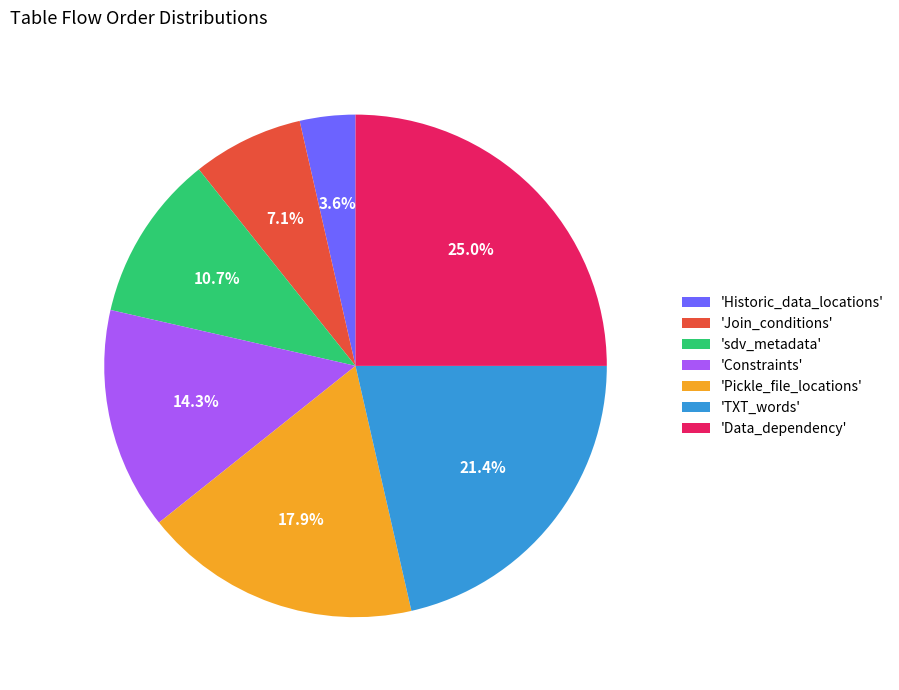

Rank the categories by value from lowest to highest.

'Historic_data_locations', 'Join_conditions', 'sdv_metadata', 'Constraints', 'Pickle_file_locations', 'TXT_words', 'Data_dependency'